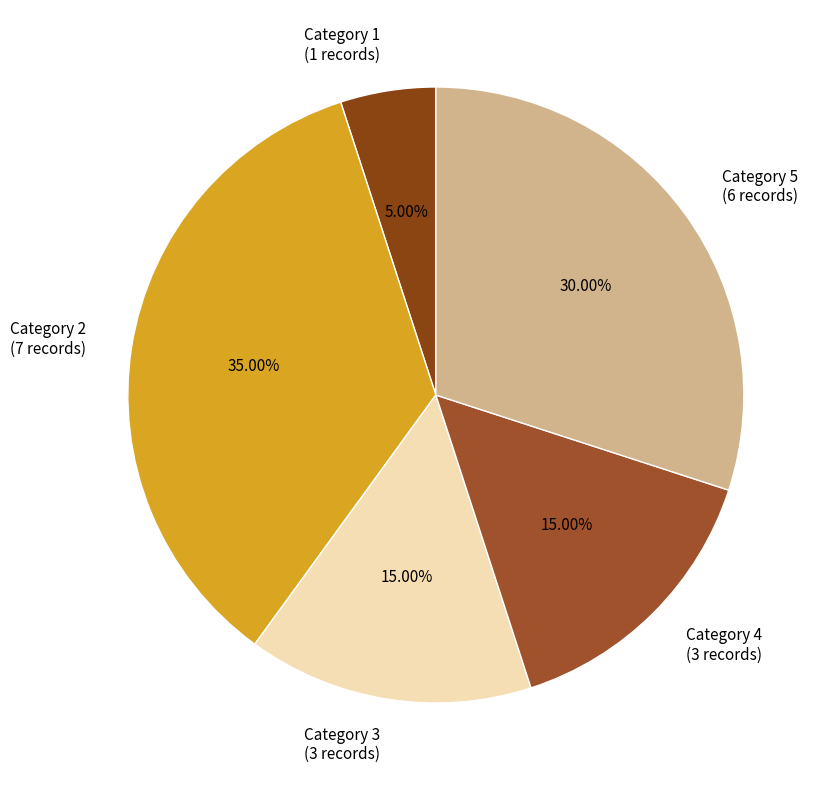

Do Category 5 (6 records) and Category 1 (1 records) together represent more than half of the pie?

No